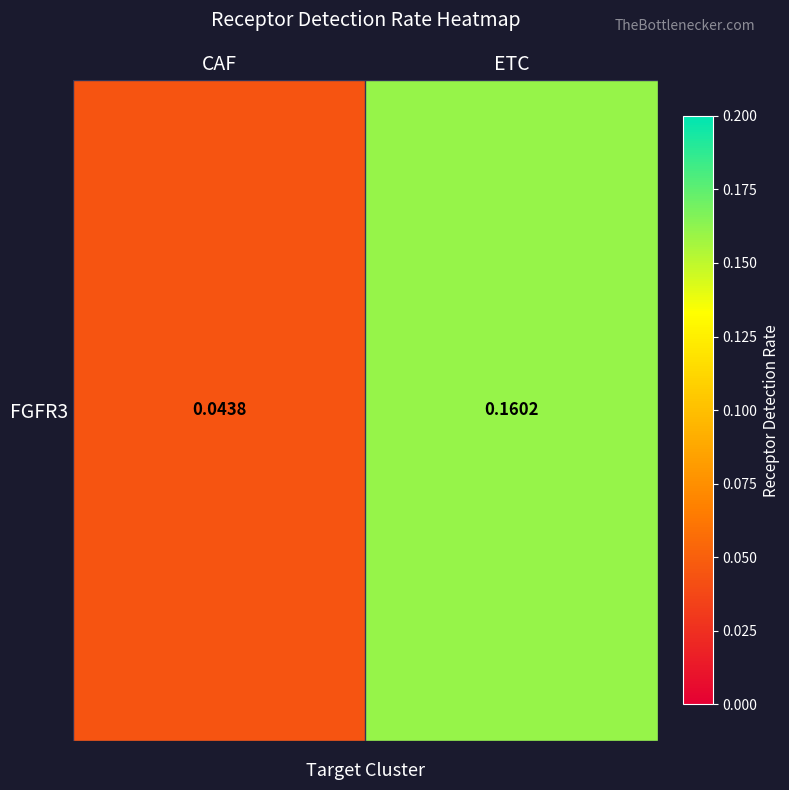

List the labels in order of value, largest first.

ETC, CAF